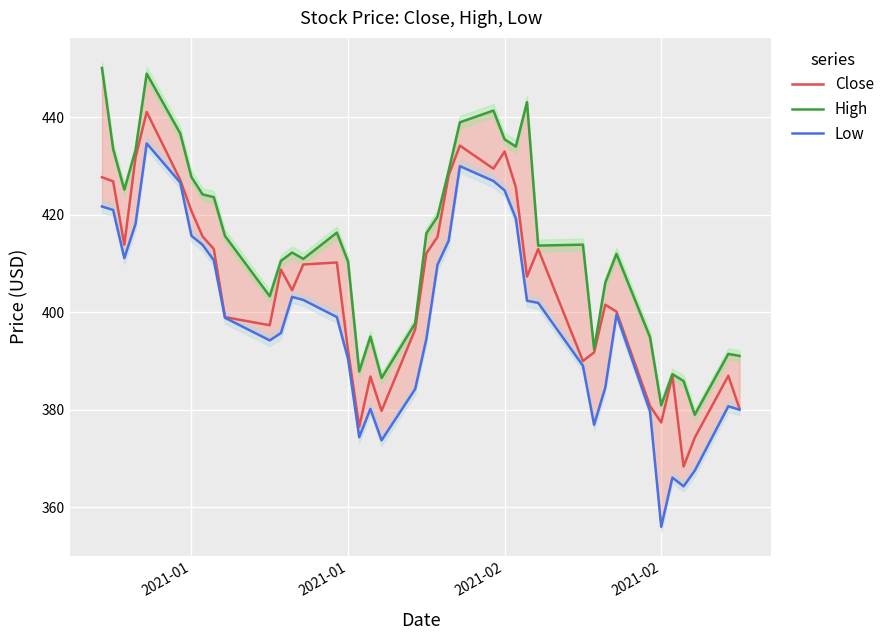

What is the value of the High point at the 32nd from the left?

406.1